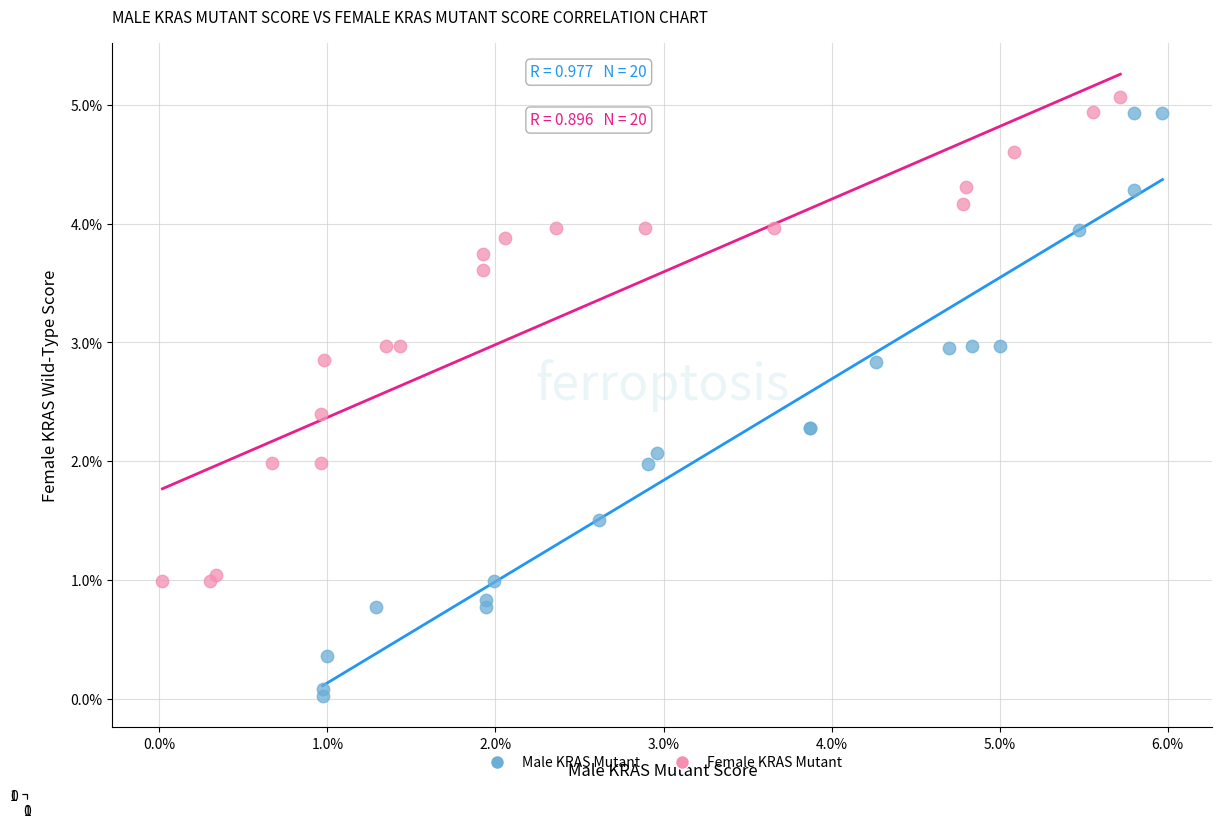

Which series has the largest Y range (max minus min)?

Male KRAS Mutant